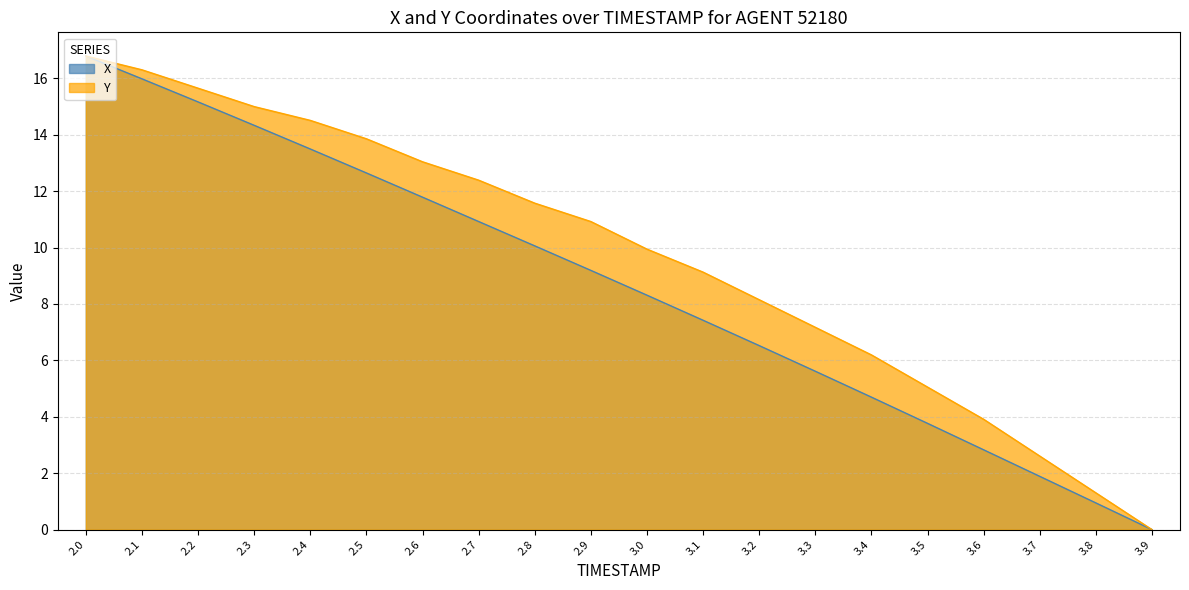

What is the maximum value shown in the chart?

16.8